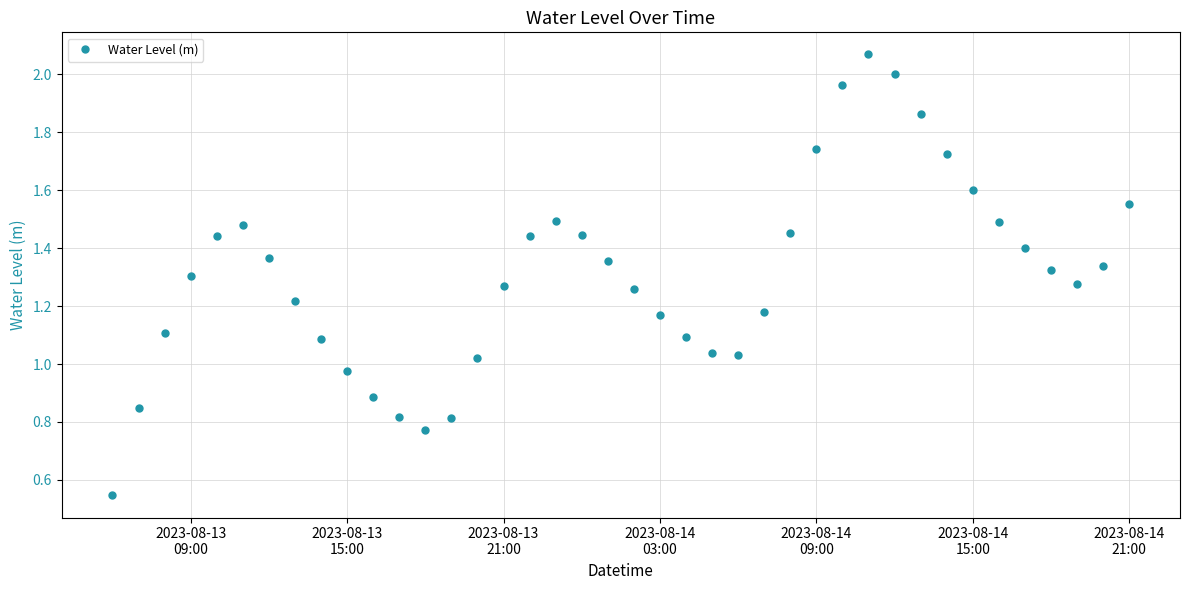

What is the sum of all values?

52.3